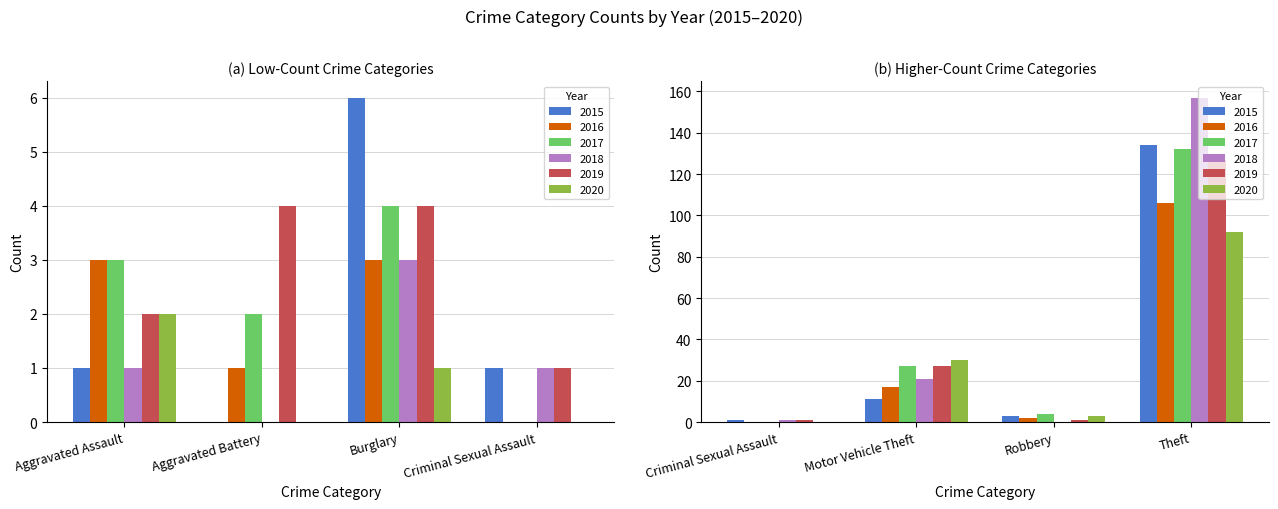

The 2015 series shows 0 at Aggravated Battery. True or false?

True